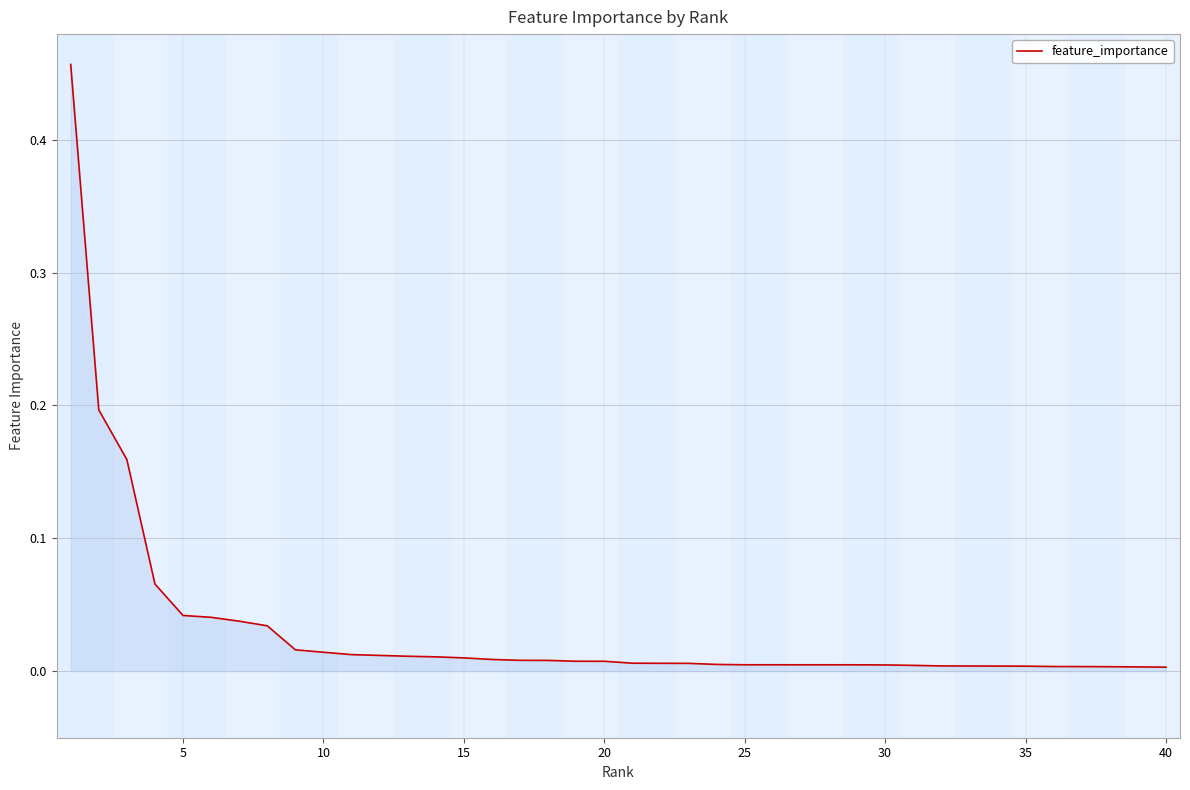

Is this an area chart (filled region under the line)?

Yes